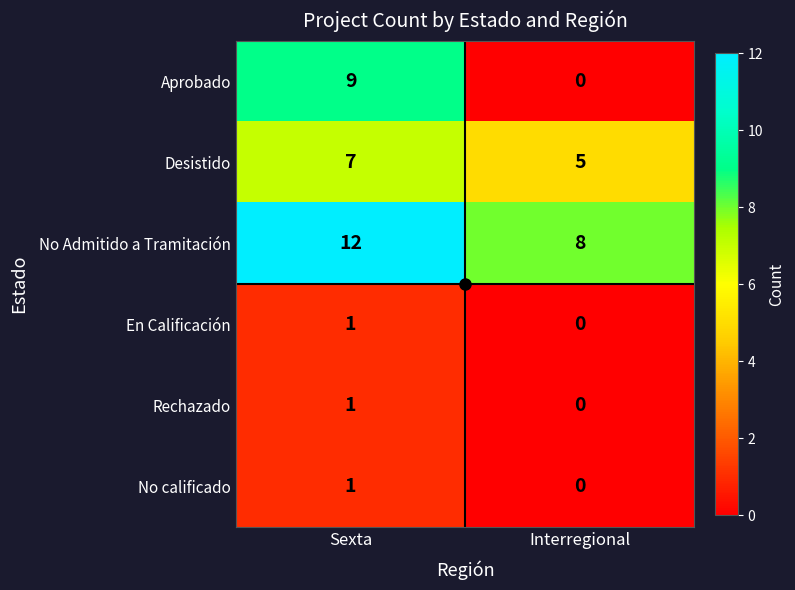

The value of No calificado at Interregional is 1. True or false?

False